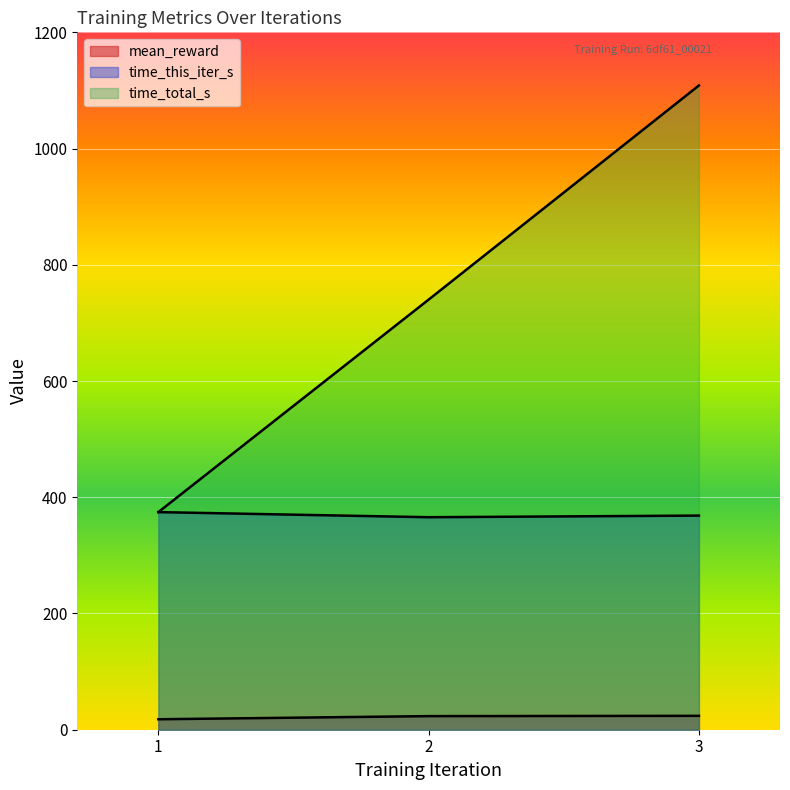

How many lines are shown in the chart?

3